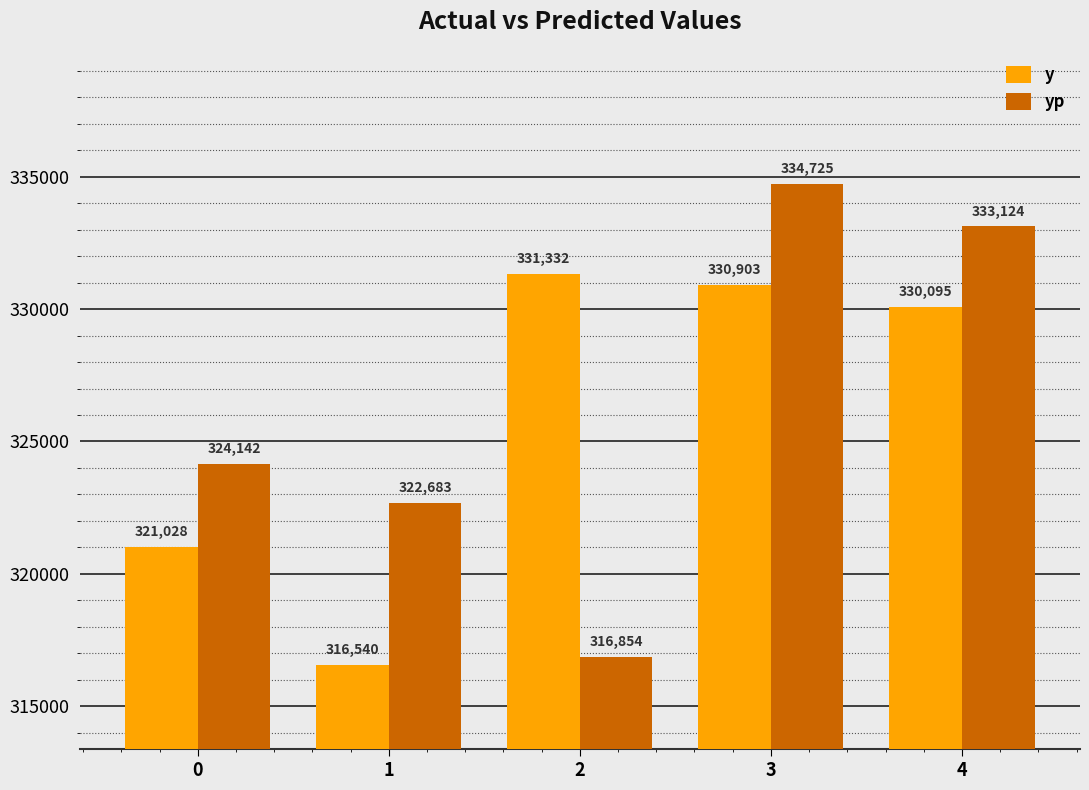

Which category has the highest value in the y series?

2